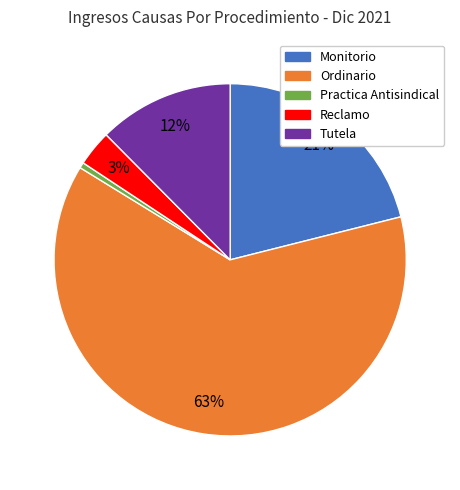

How many segments does this pie chart have?

5